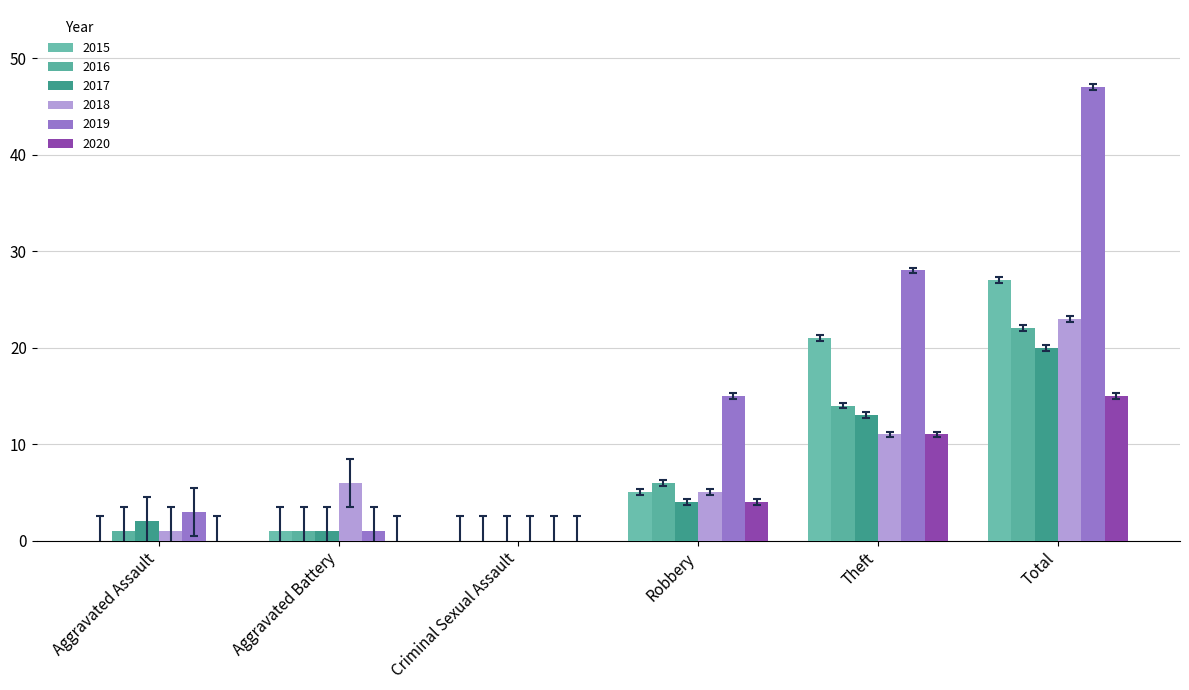

What are all the series names shown in the legend?

2015, 2016, 2017, 2018, 2019, 2020